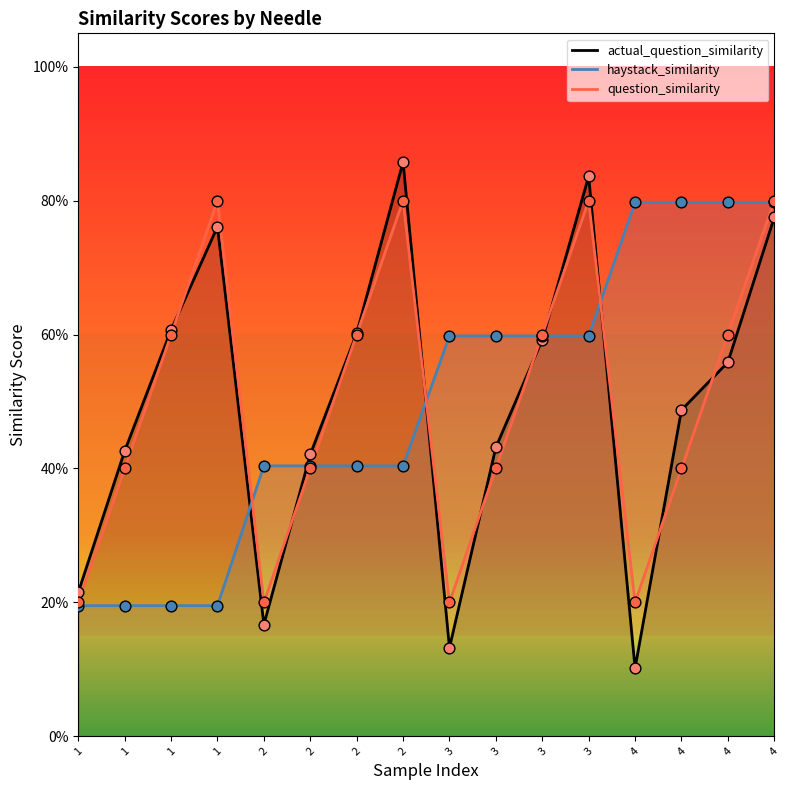

Which series has the largest Y range (max minus min)?

actual_question_similarity